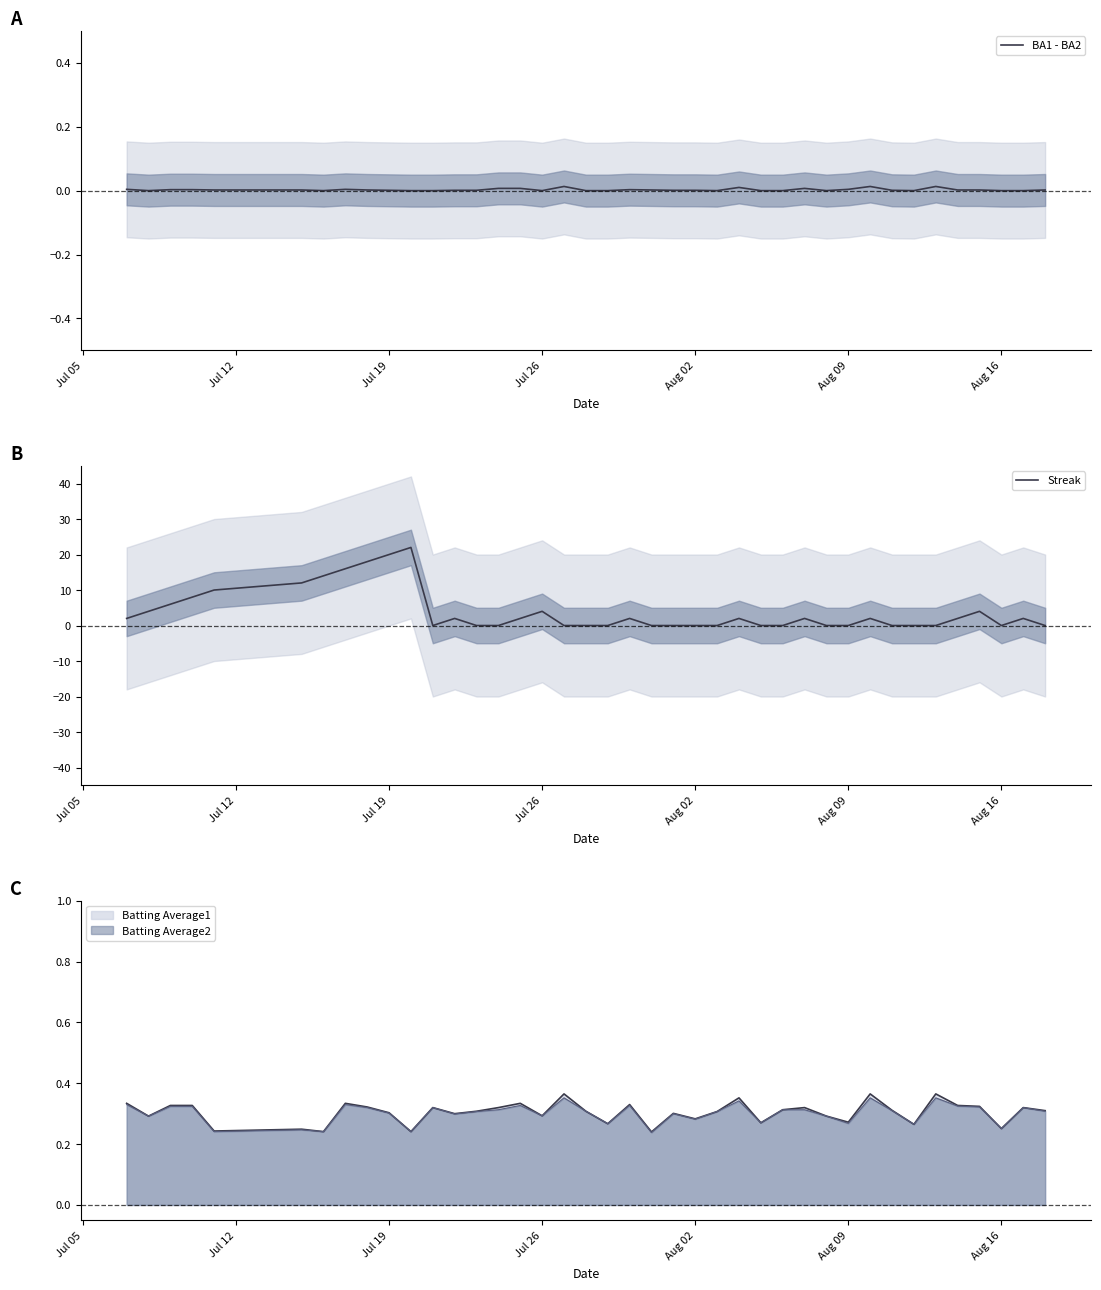

Which series ends up on top after the final intersection of Streak and BA1 - BA2?

BA1 - BA2